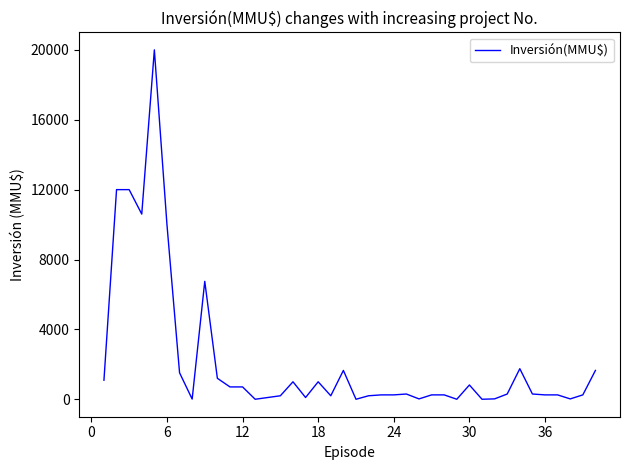

What is the maximum value shown in the chart?

20000